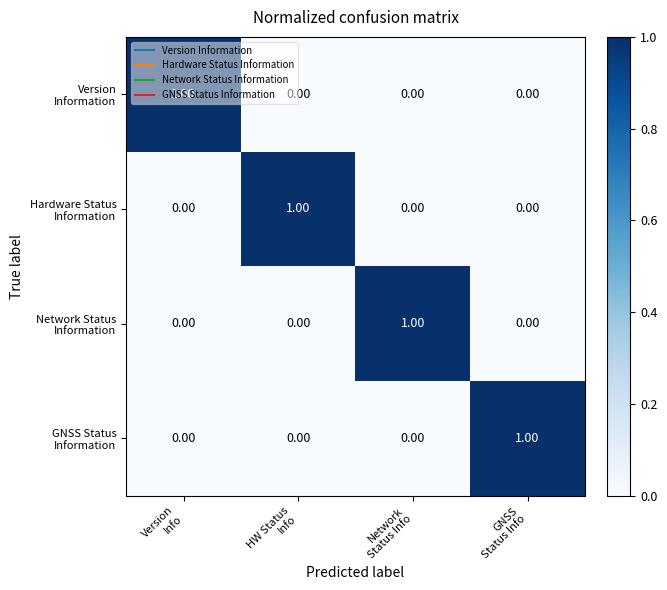

Which series has the widest spread of values?

Version Information